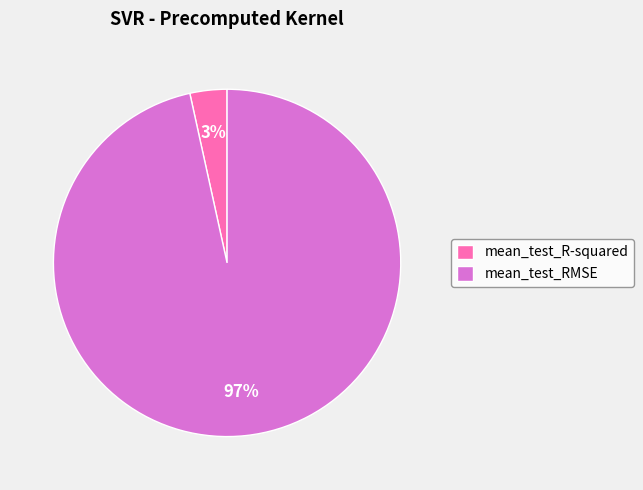

Which category has the biggest portion of the pie?

mean_test_RMSE